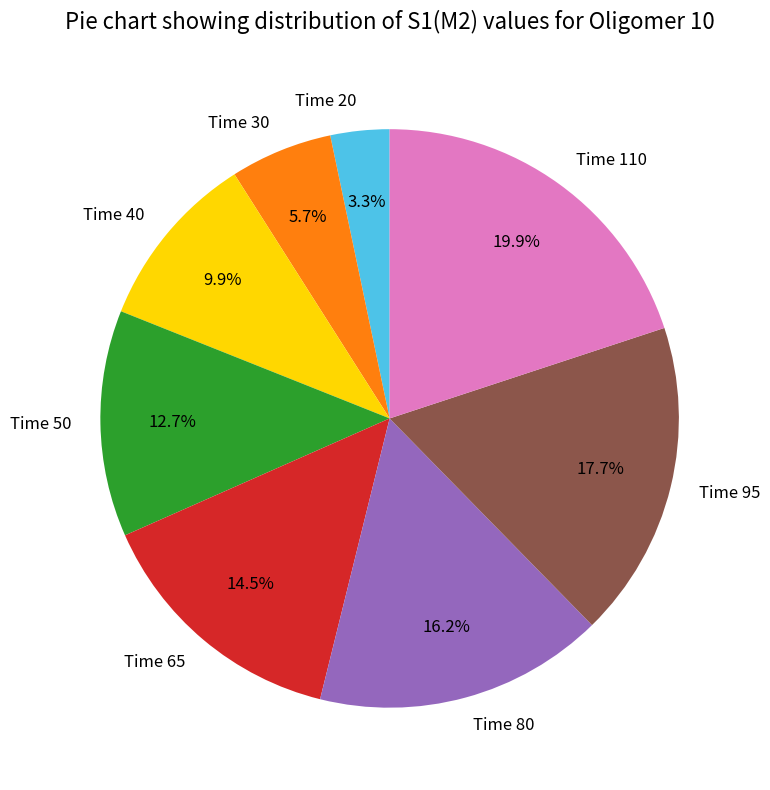

Rank the categories by value from lowest to highest.

Time 20, Time 30, Time 40, Time 50, Time 65, Time 80, Time 95, Time 110